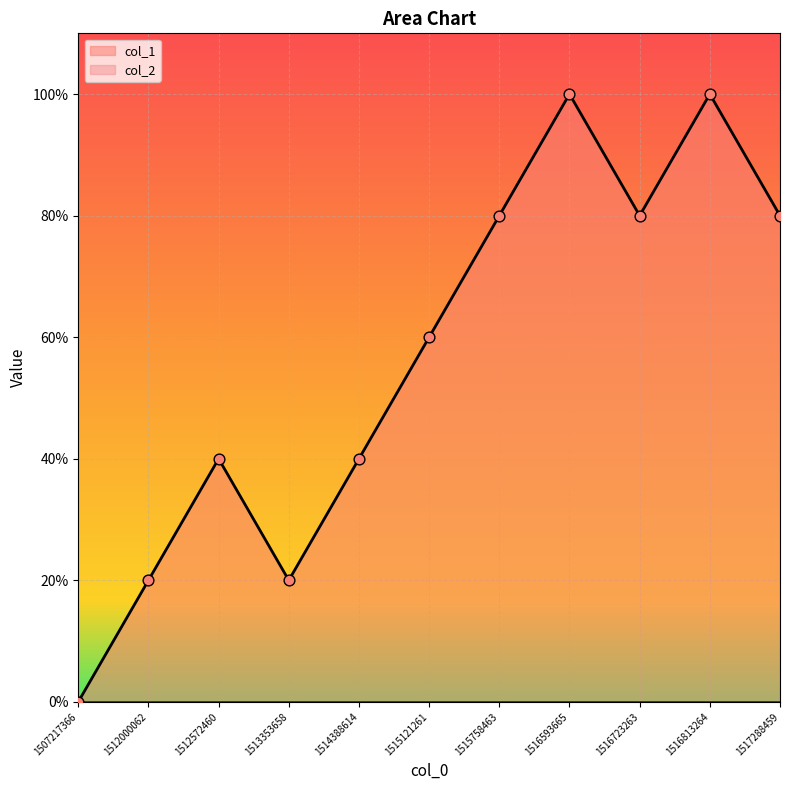

What is the ratio of the value at 1512000062 to the value at 1516813264?

0.2